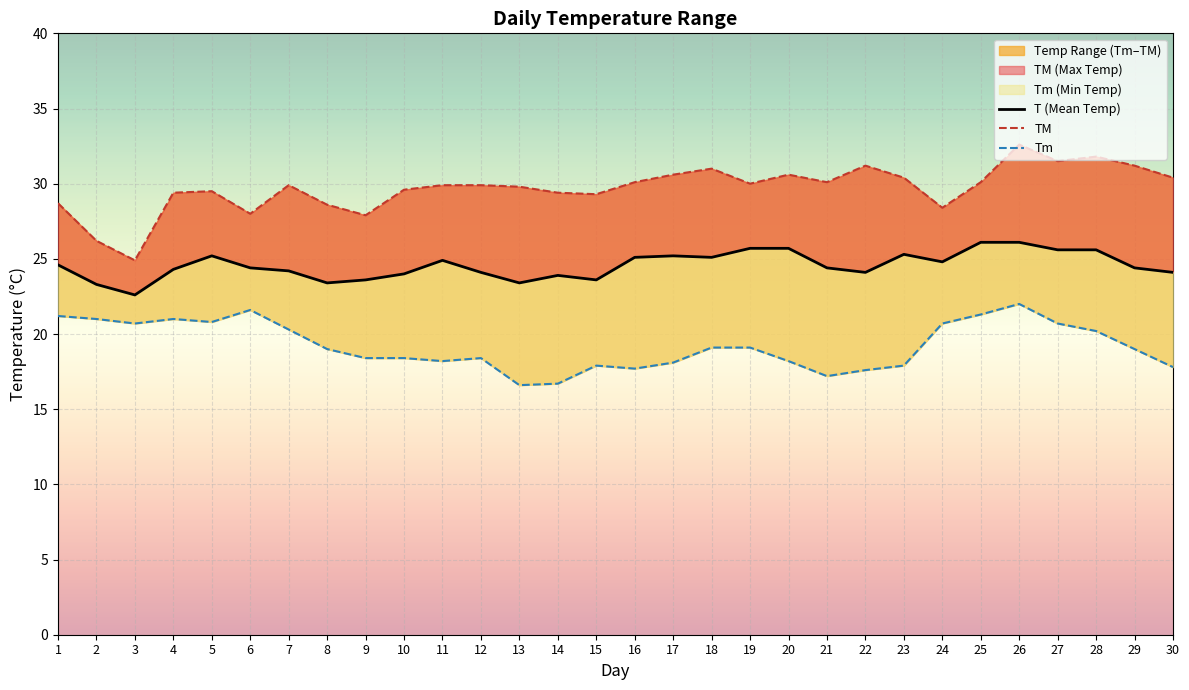

Is the value of Tm at 24 greater than the value of TM at 28?

No